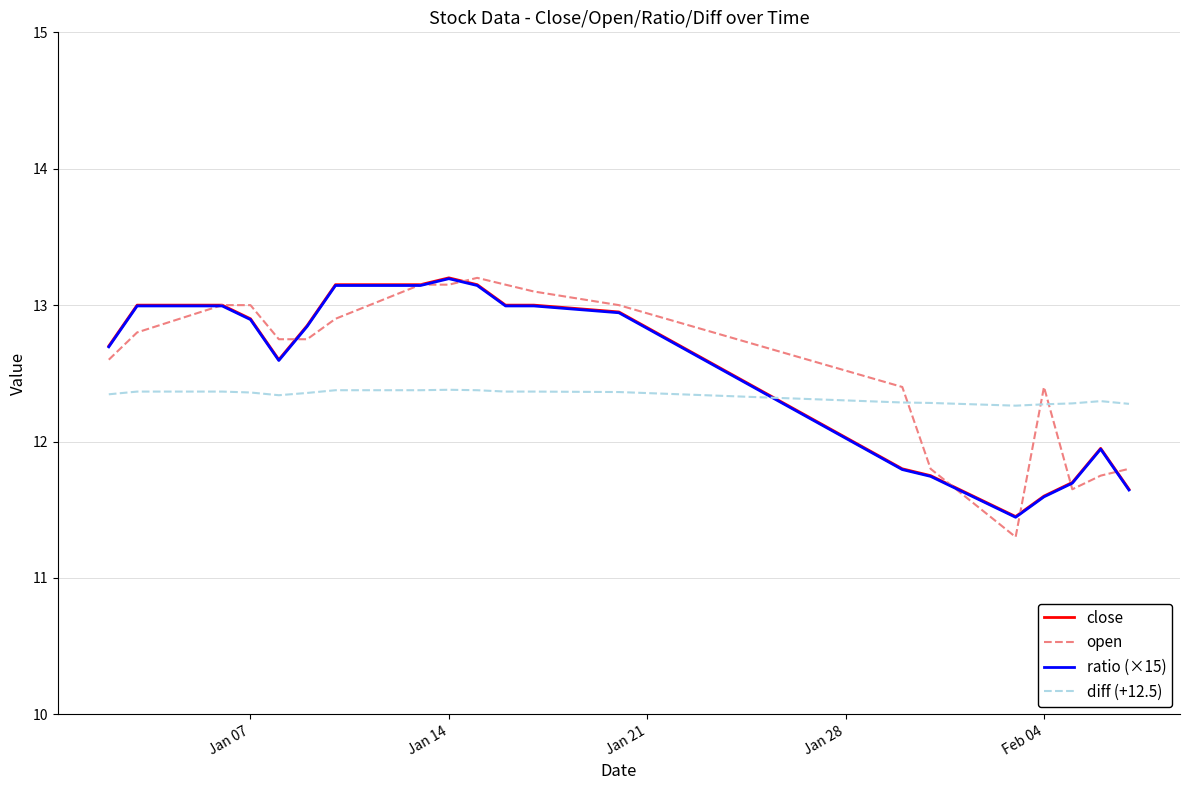

What is the smallest value displayed?

11.3